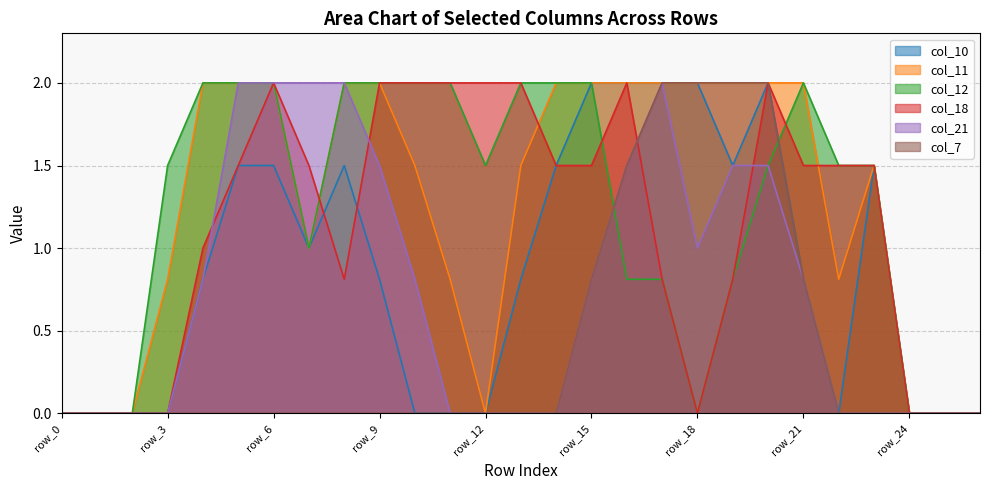

At which category is the sum across all series the highest?

row_20